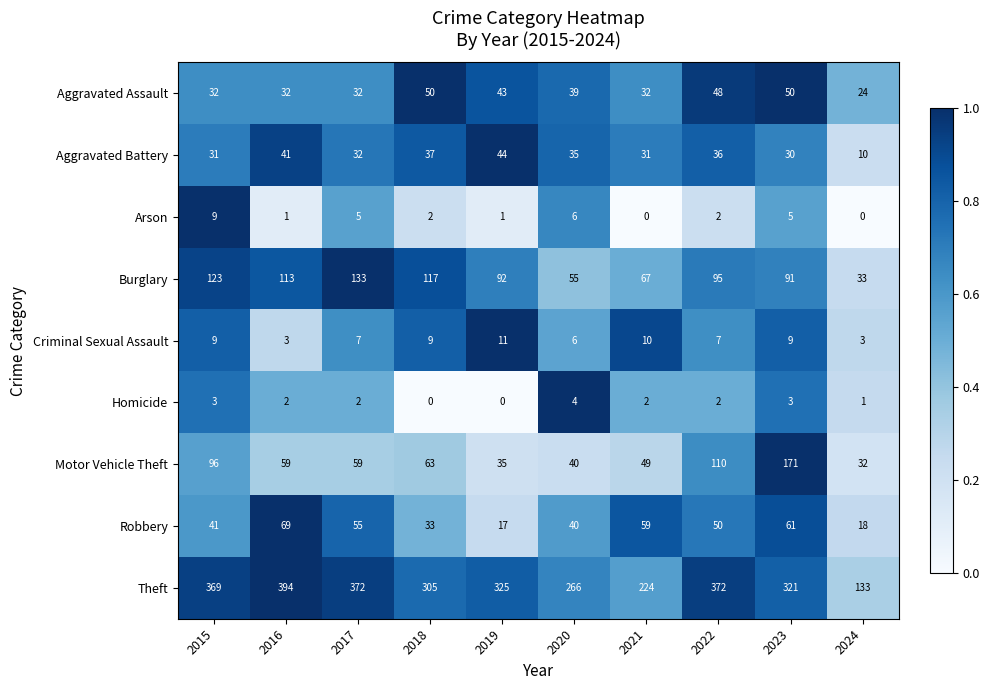

The Motor Vehicle Theft series shows 74 at 2021. True or false?

False